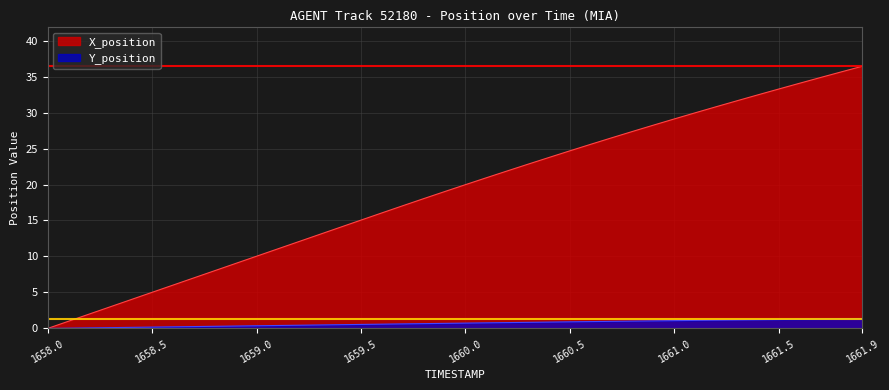

Which series has the largest range (max minus min)?

X_position